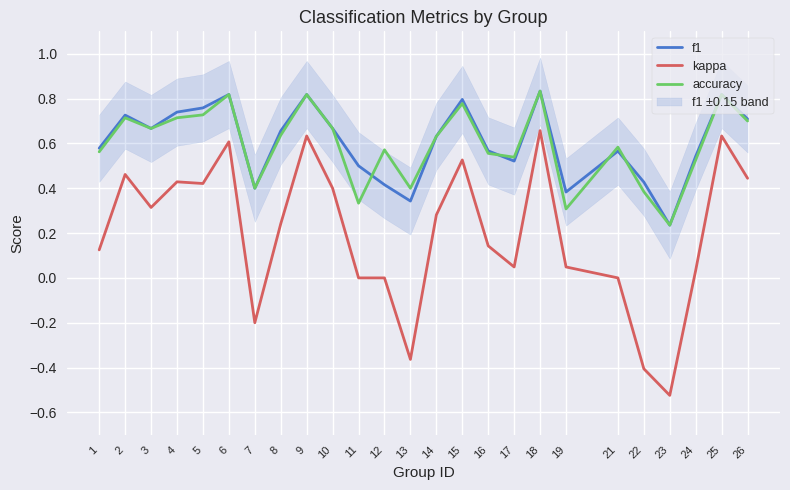

What is the total value across all series at 19?

0.7